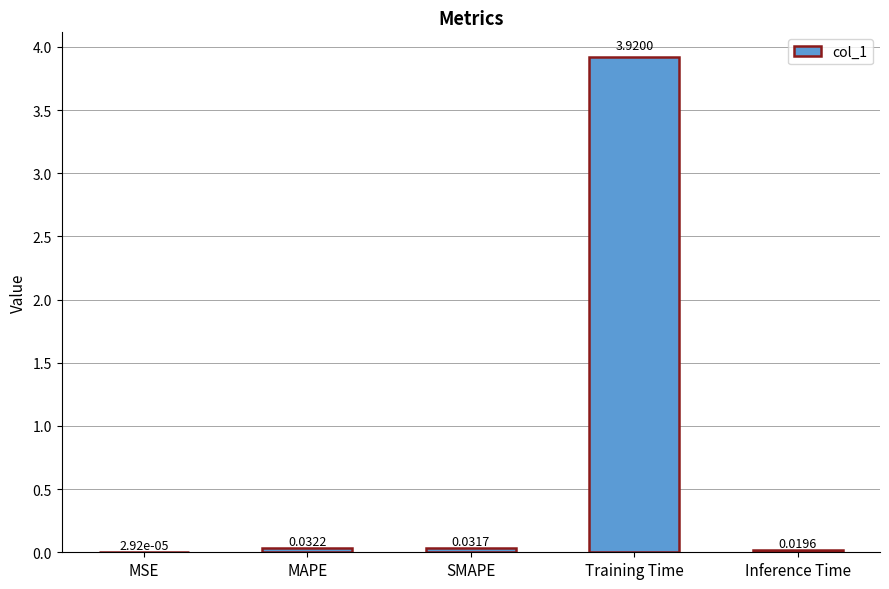

Where is the data nearest to the value 1?

MAPE